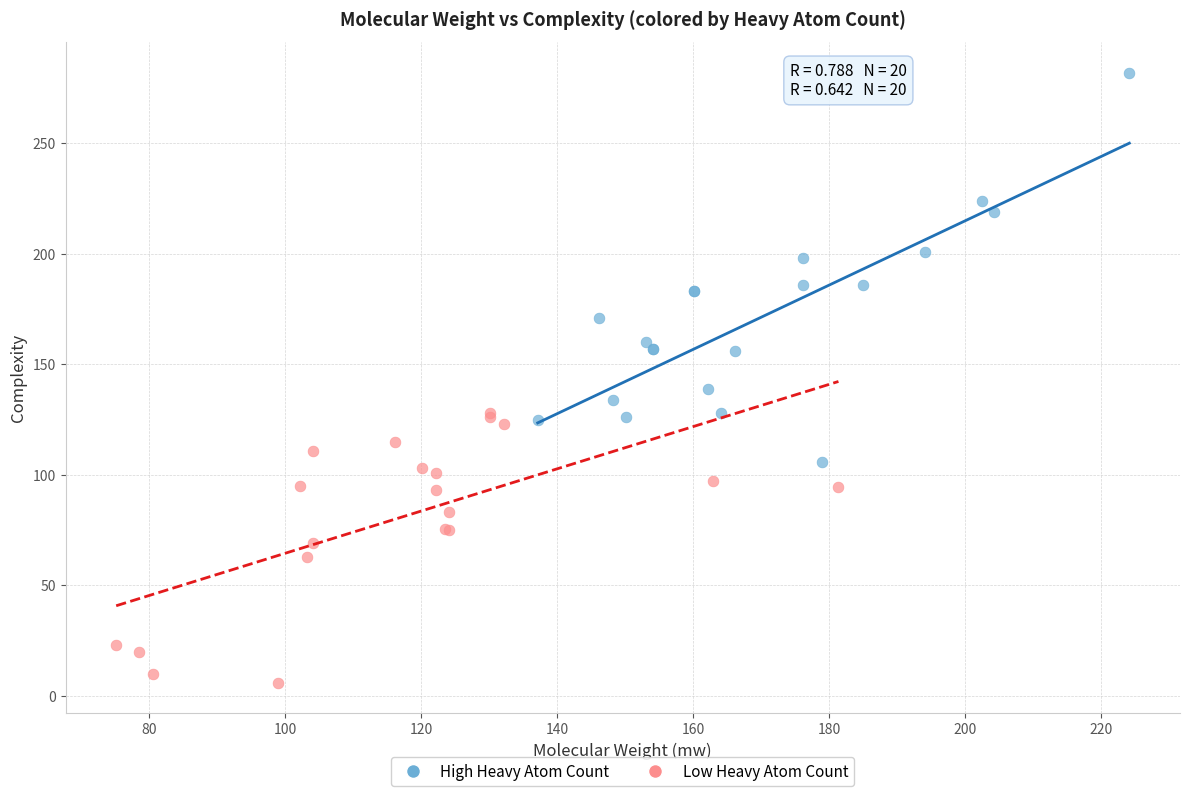

Which series reaches the maximum Y coordinate?

High Heavy Atom Count